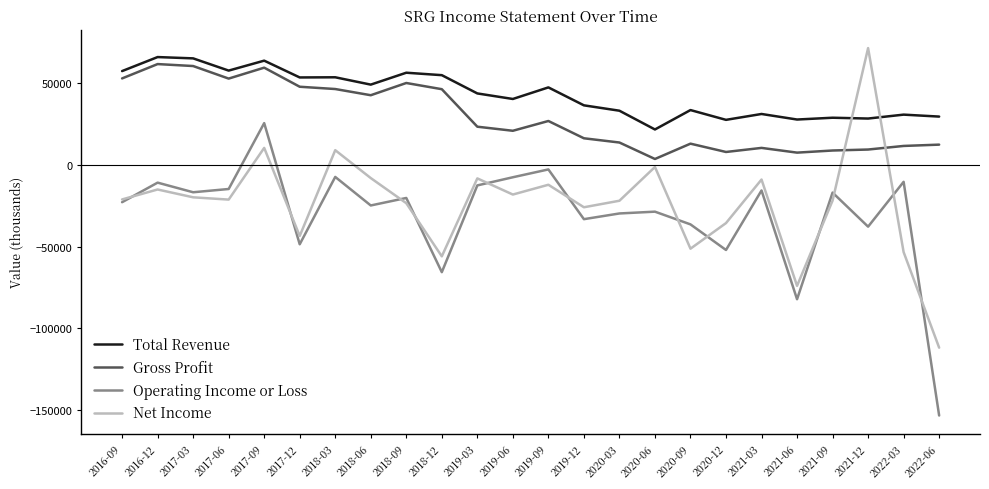

True or false: Net Income and Gross Profit cross at least once.

True